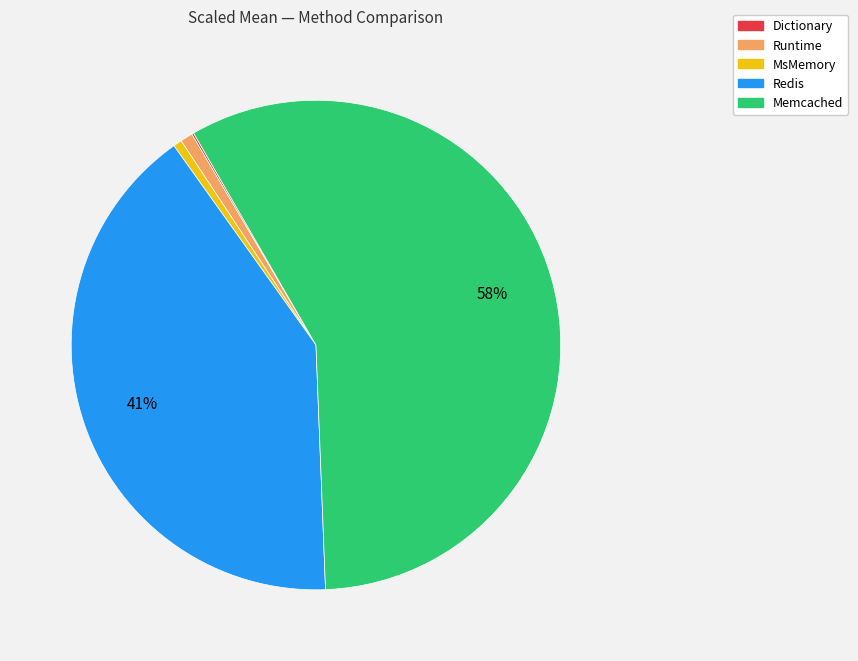

Is there a majority slice in this chart?

Yes